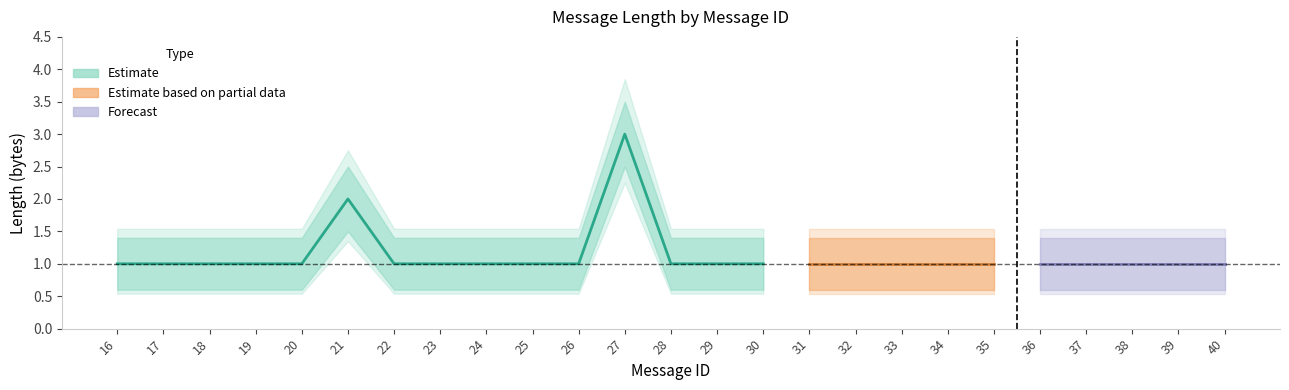

At which label is Length_upper closest to 2?

21